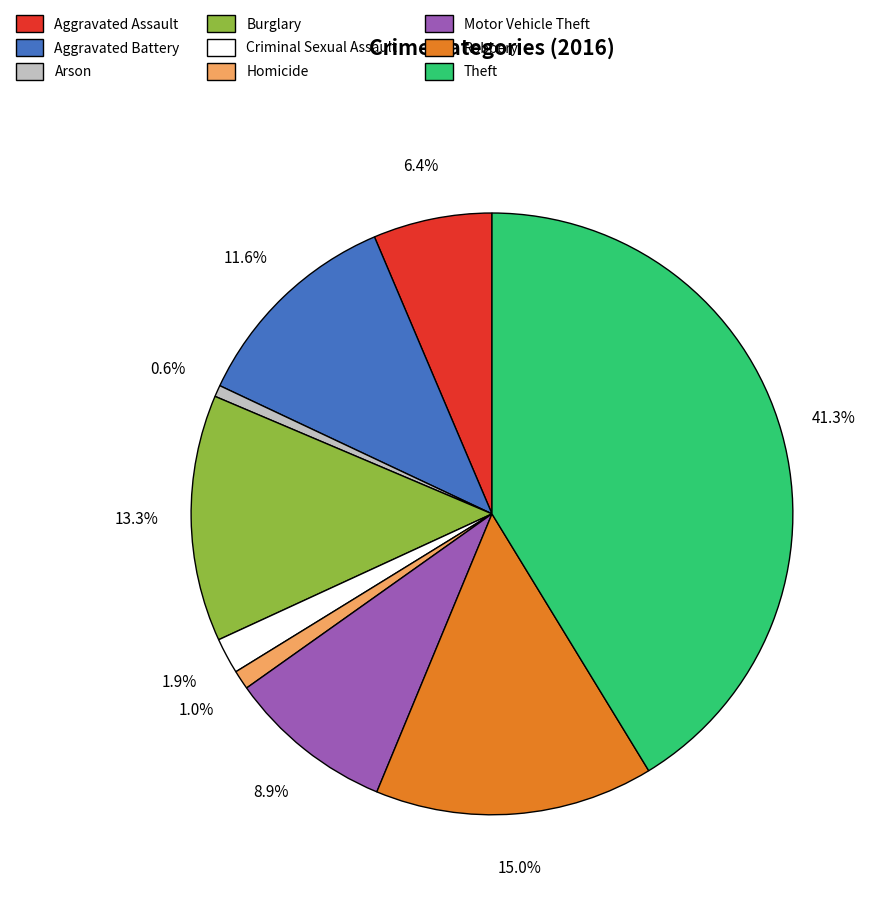

True or false: Arson accounts for 1% of the total.

True